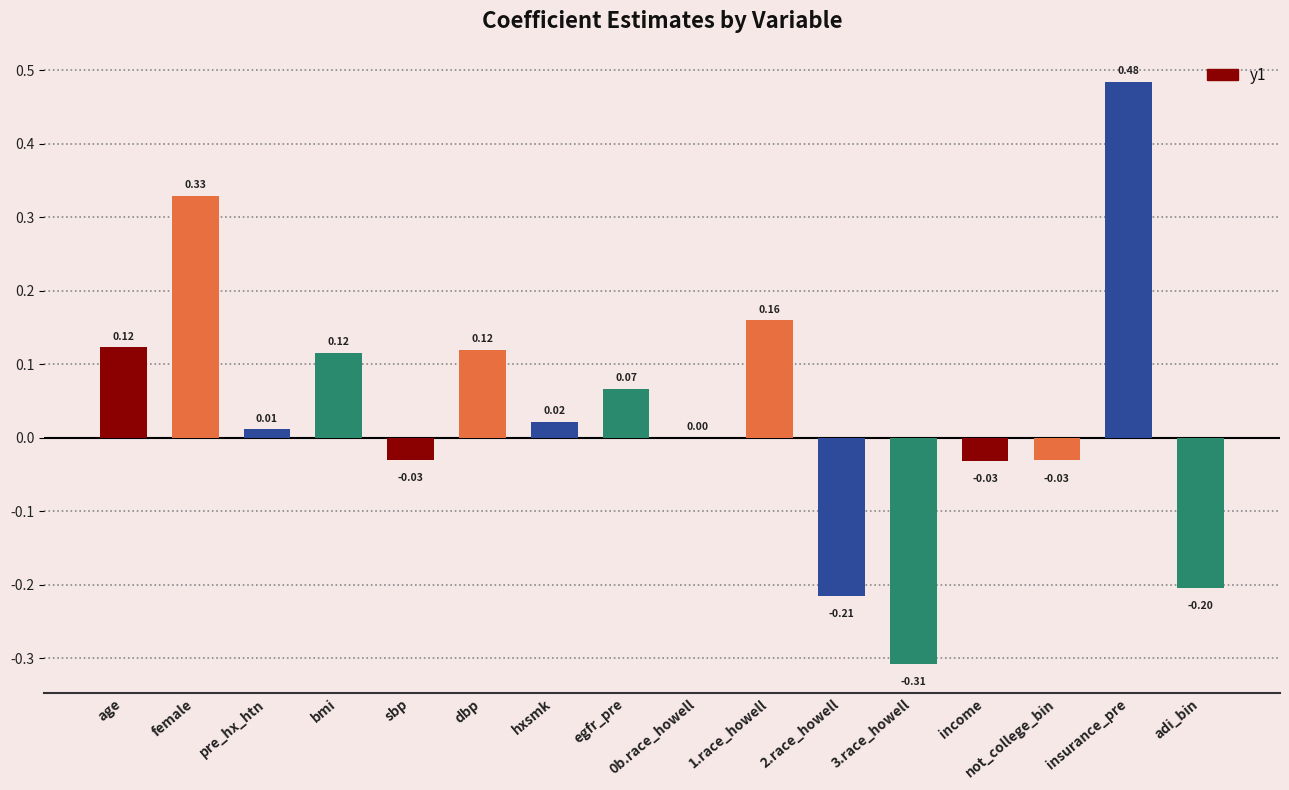

Is it true that the value at age is 0.2?

False